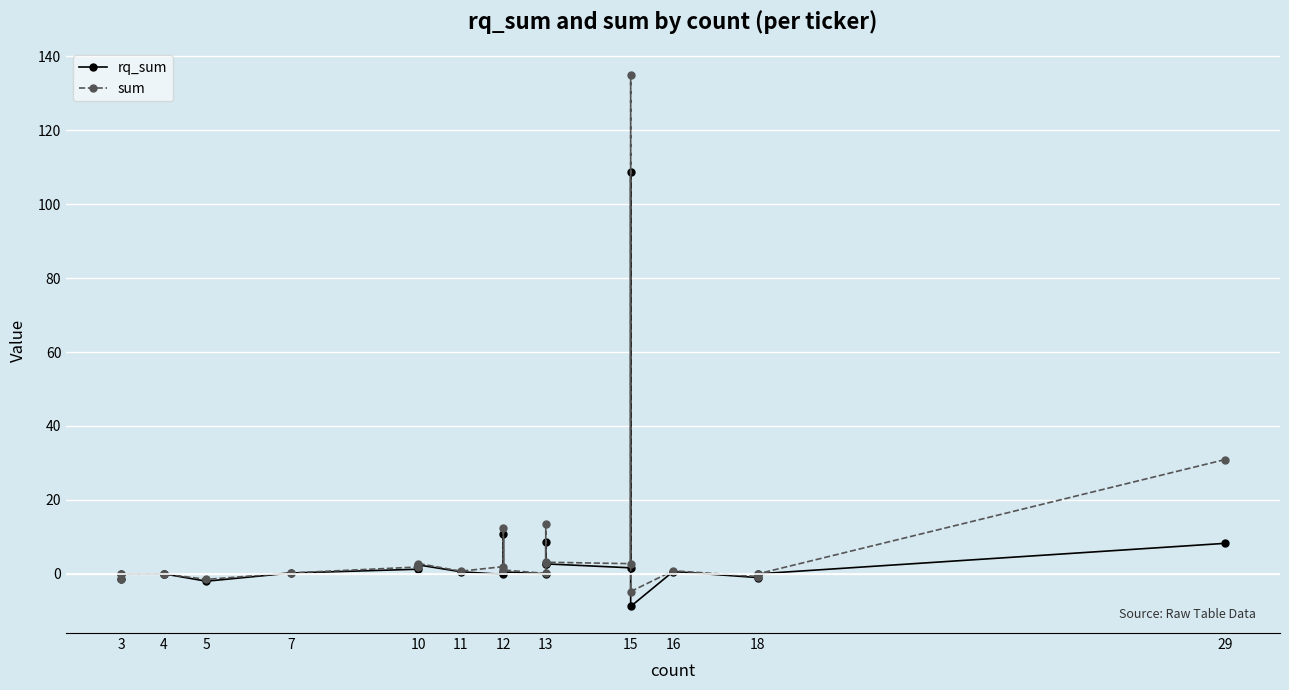

True or false: sum has a value of -1.5 at 5.

True